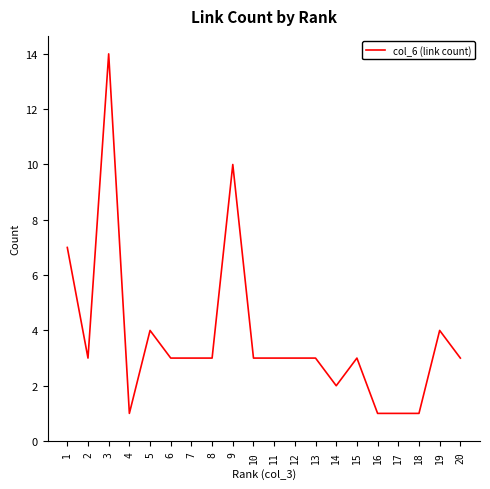

The value at 2 is 4. True or false?

False